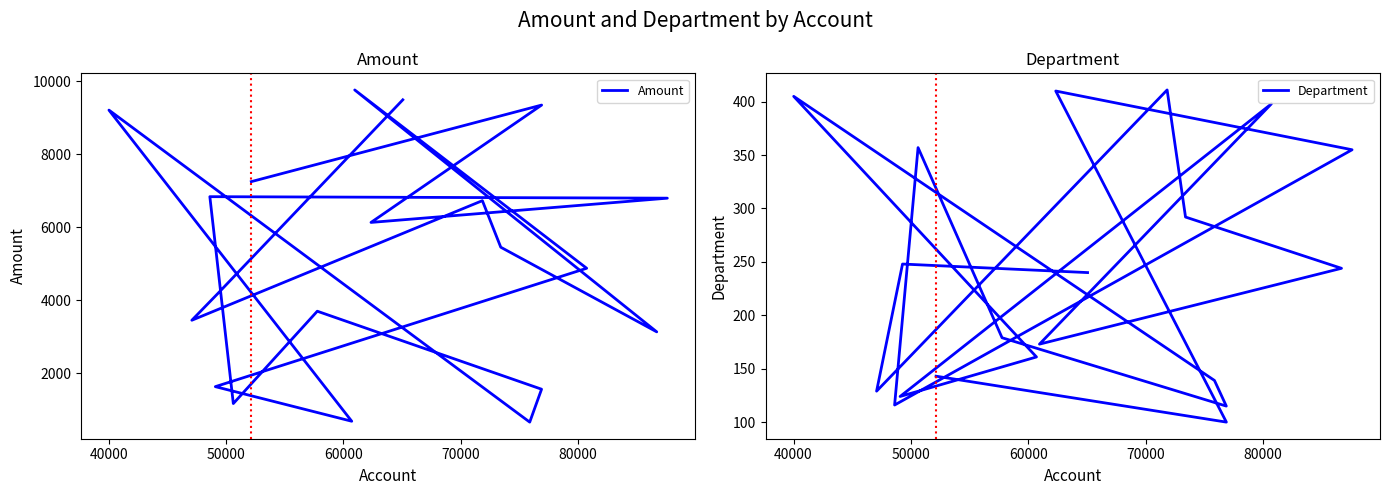

Does the chart display data point markers on the line(s)?

No